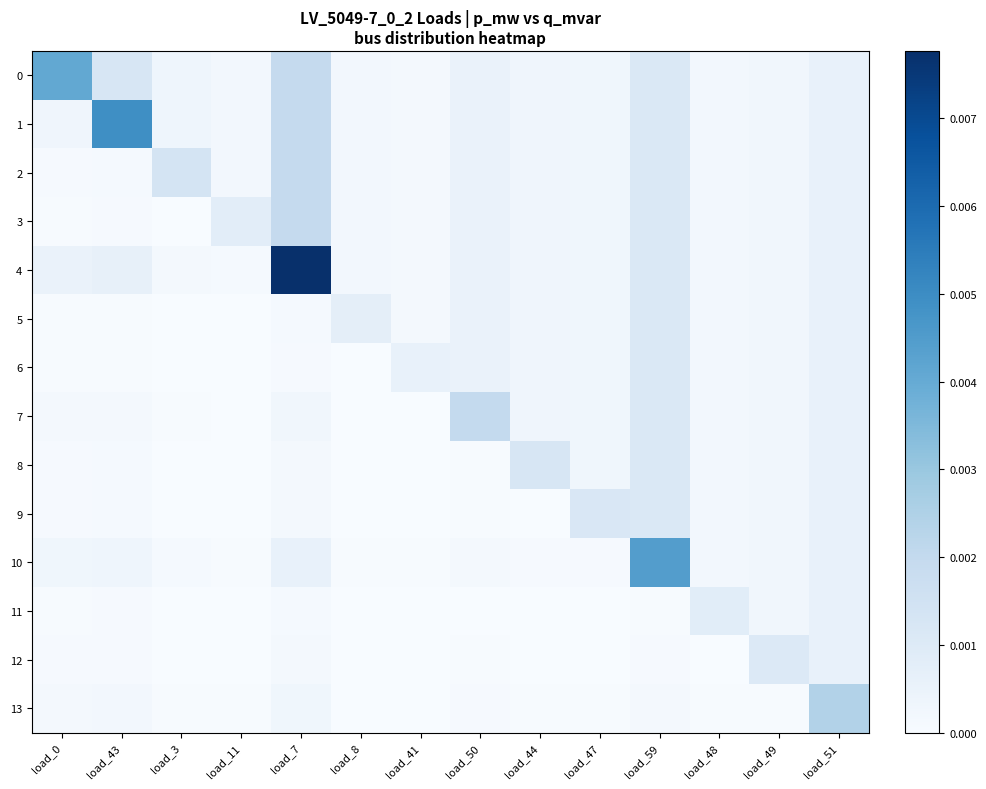

At how many categories does at least one series exceed 0?

14